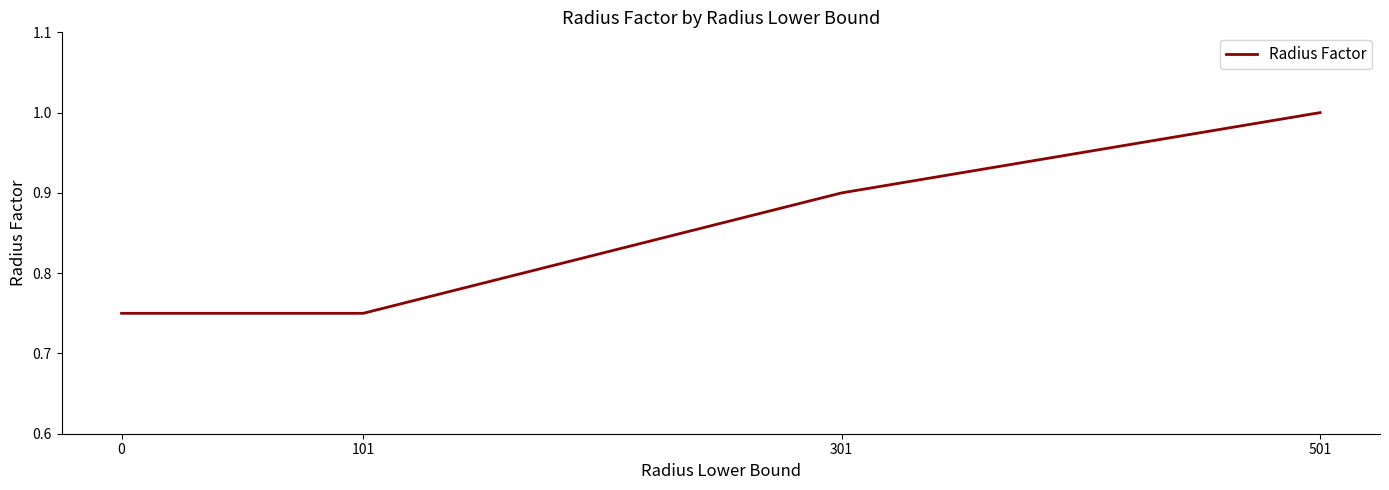

What is the greatest value displayed?

1.0